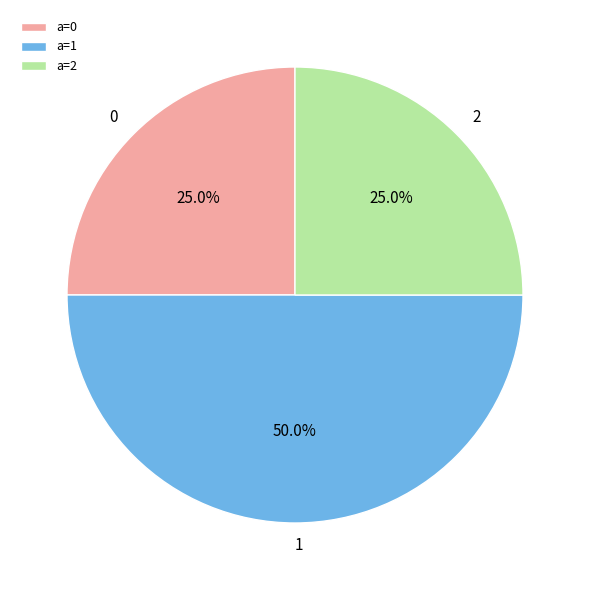

Is a=0 the majority of the pie?

No